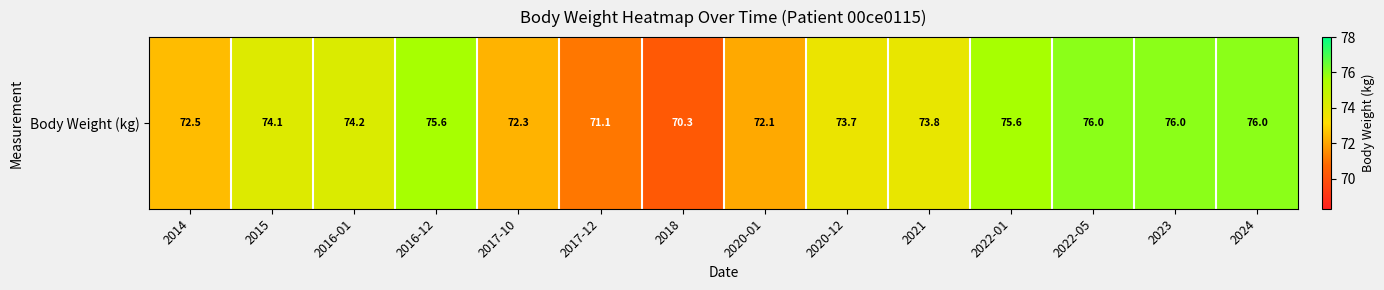

What is the average value?

73.8